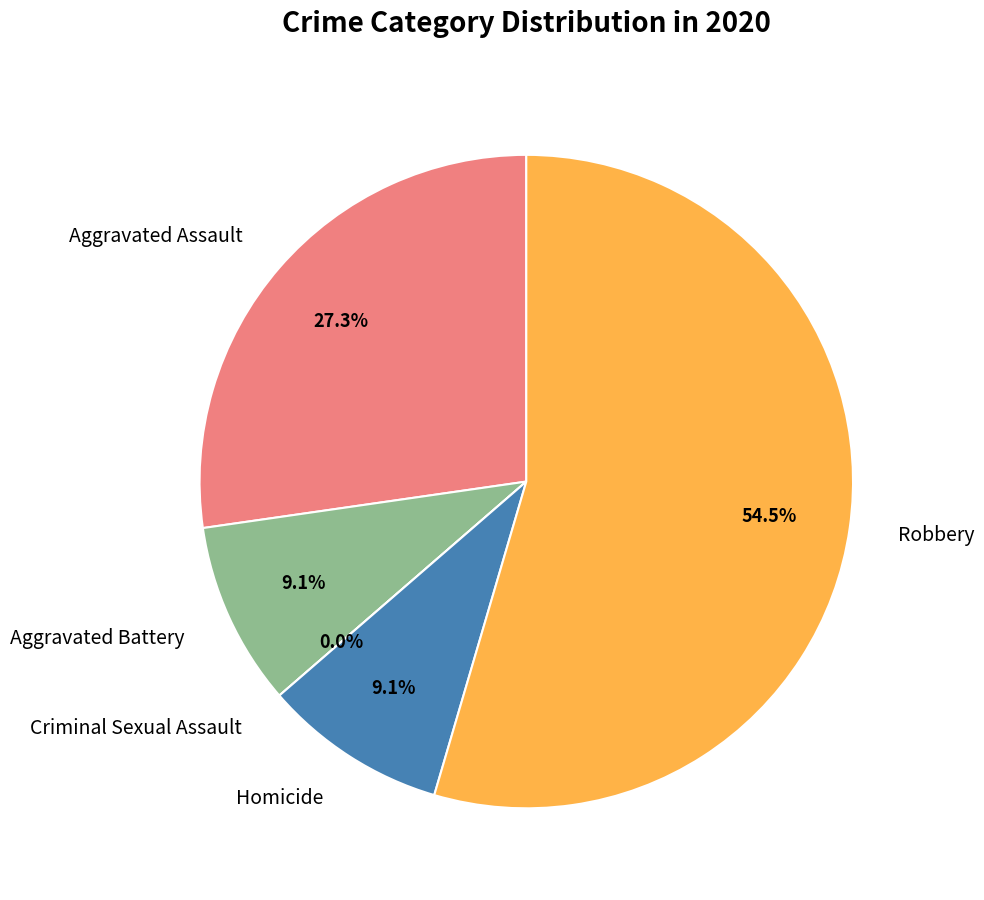

How many segments does this pie chart have?

5